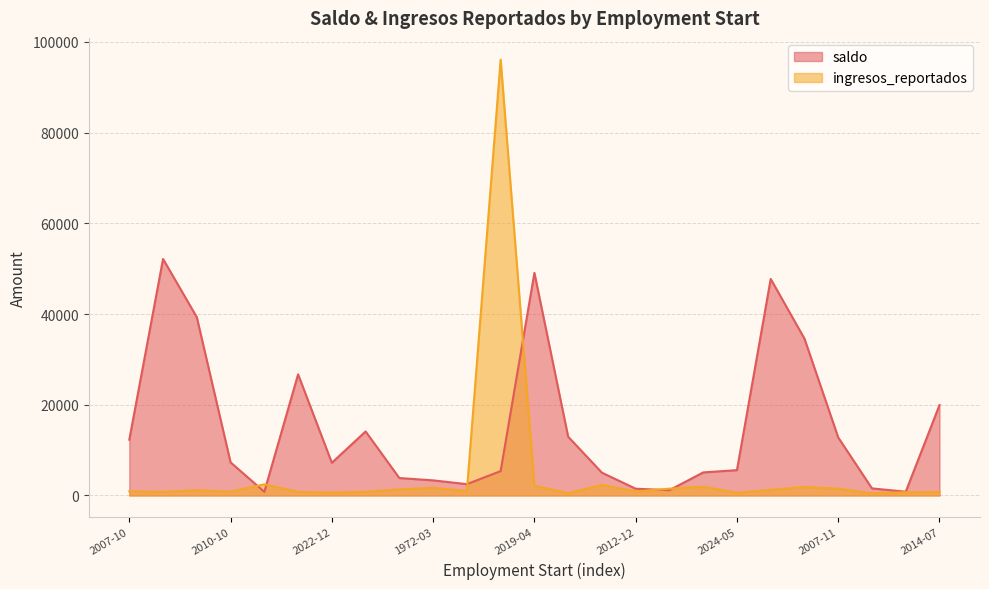

What is the total value across all series at 2007-10?

13217.7